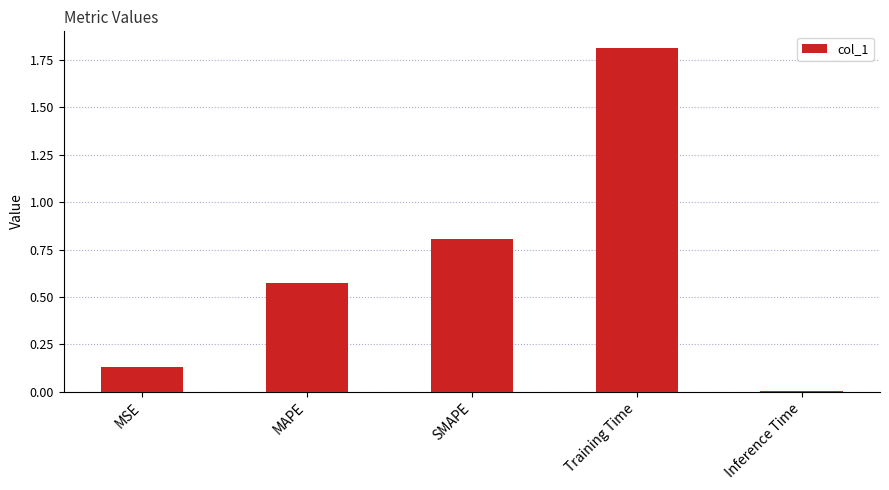

What is the difference between the maximum and minimum values?

1.8